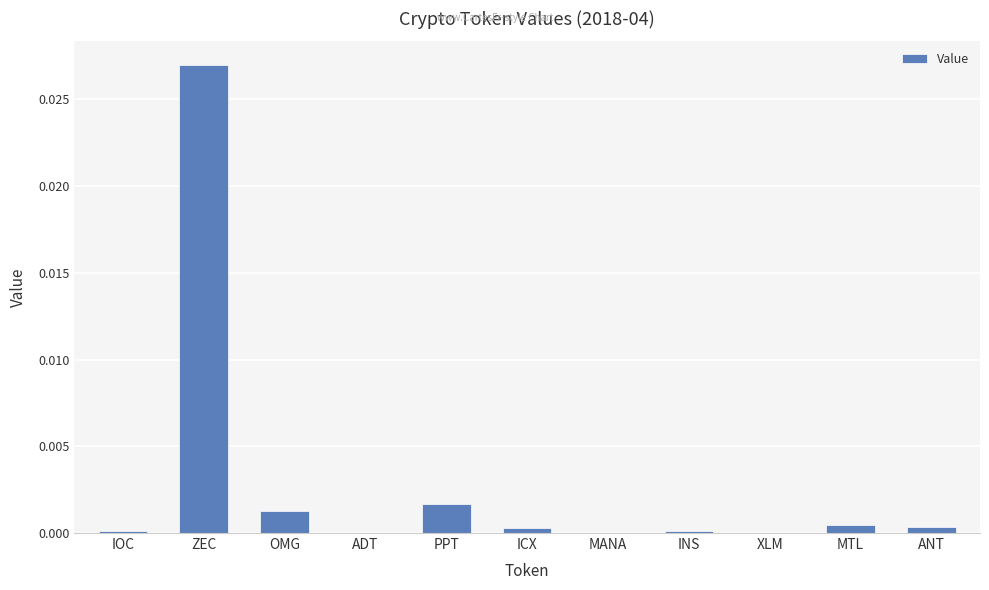

Are the bars horizontal?

No